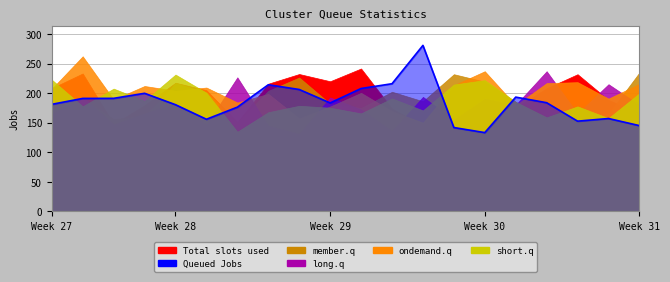

What is the difference between the values at Week 28 and Week 29?

0.1